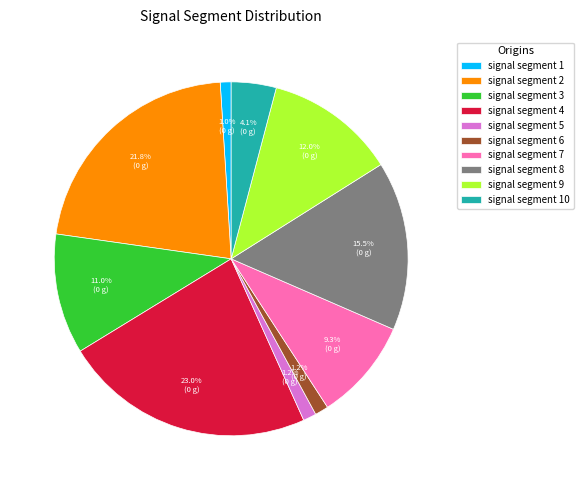

What percentage is NOT represented by signal segment 5?

98.8%